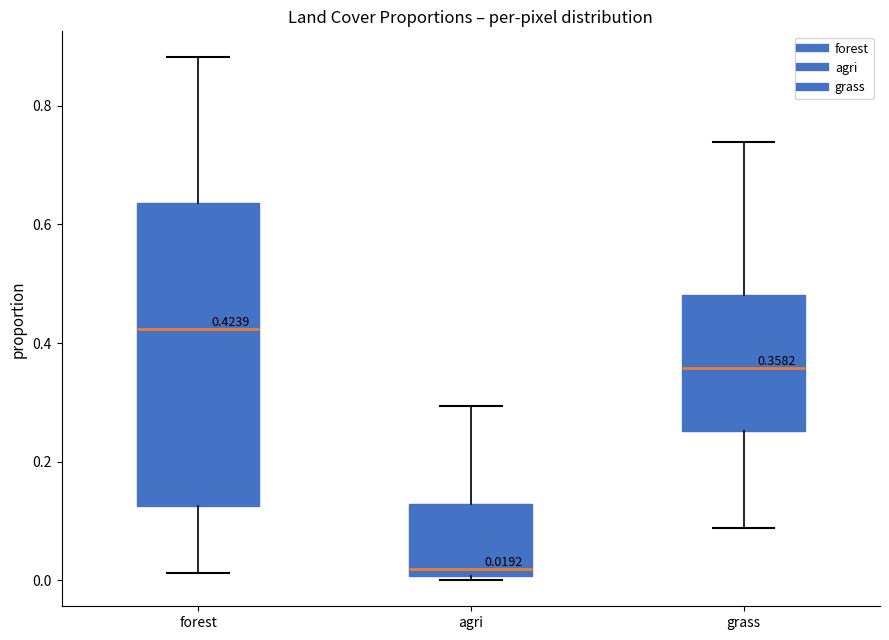

Comparing the boxes themselves (not the whiskers), which one is the tallest?

forest